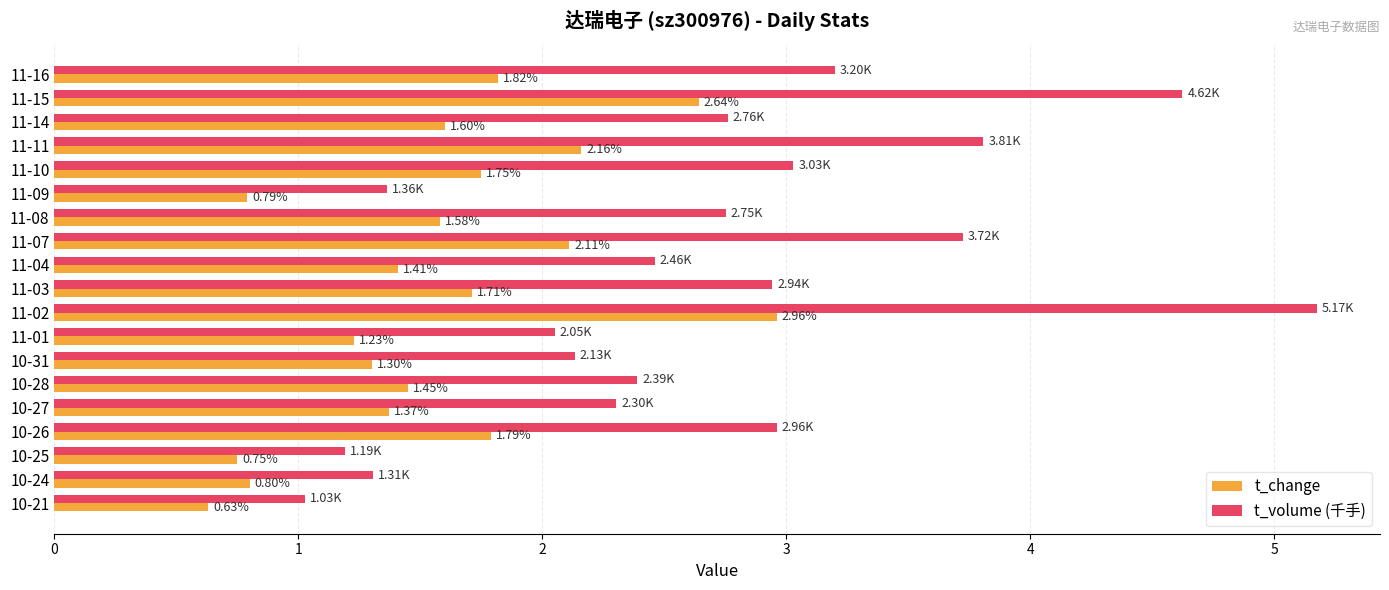

What is the sum of all t_change values?

29.9